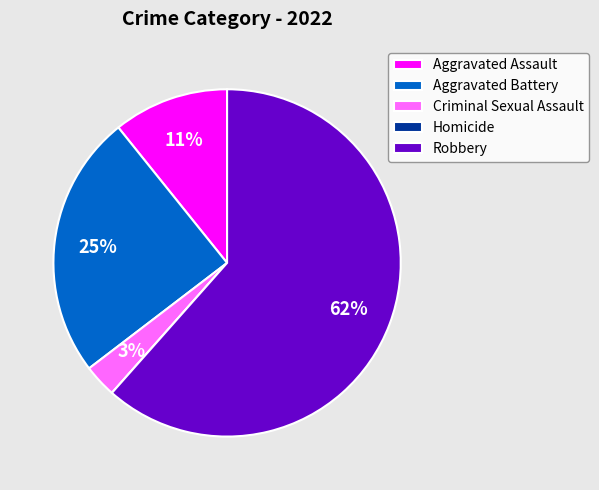

What percentage is the Aggravated Assault slice, to the nearest percent?

11%